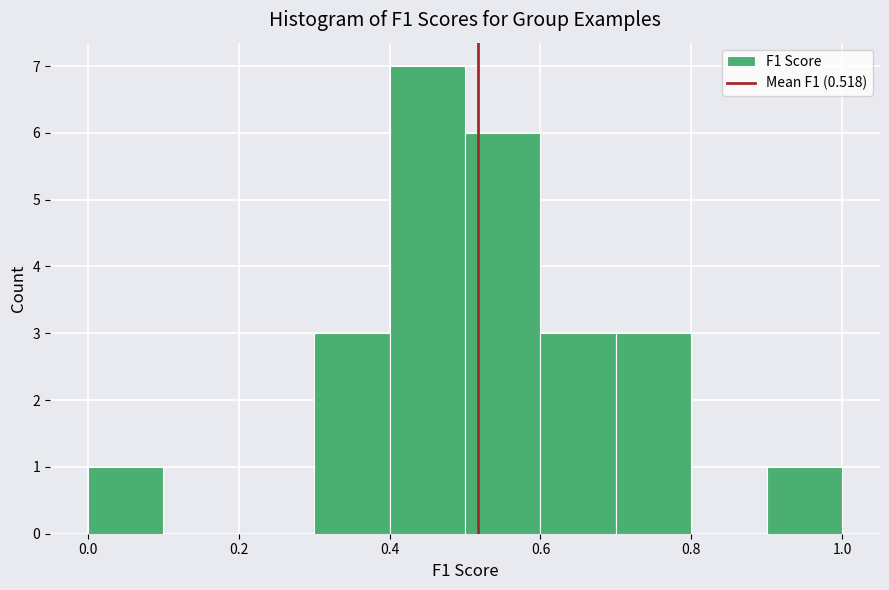

What is the height of the bar covering 0.7 to 0.8 on the x-axis? The values are not printed on the chart, so give them approximately, as read against the axis.

3